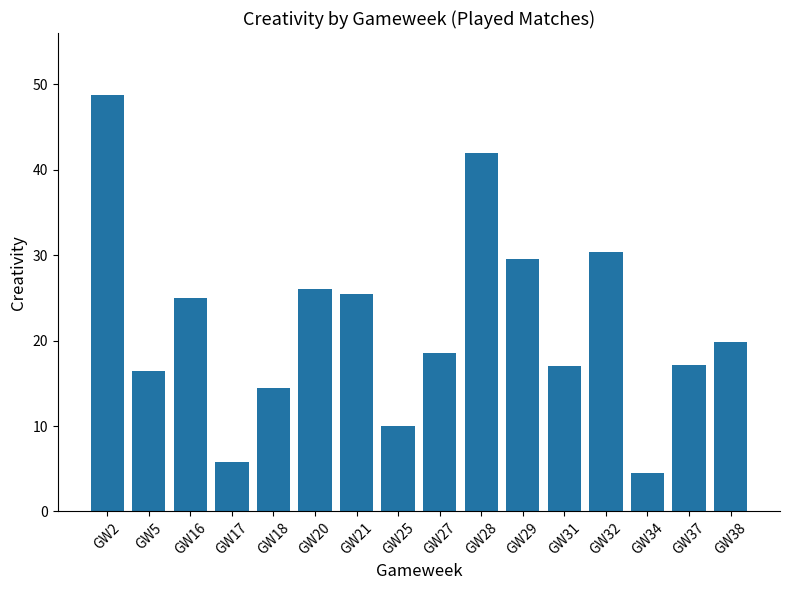

What is the sum of all values?

350.6